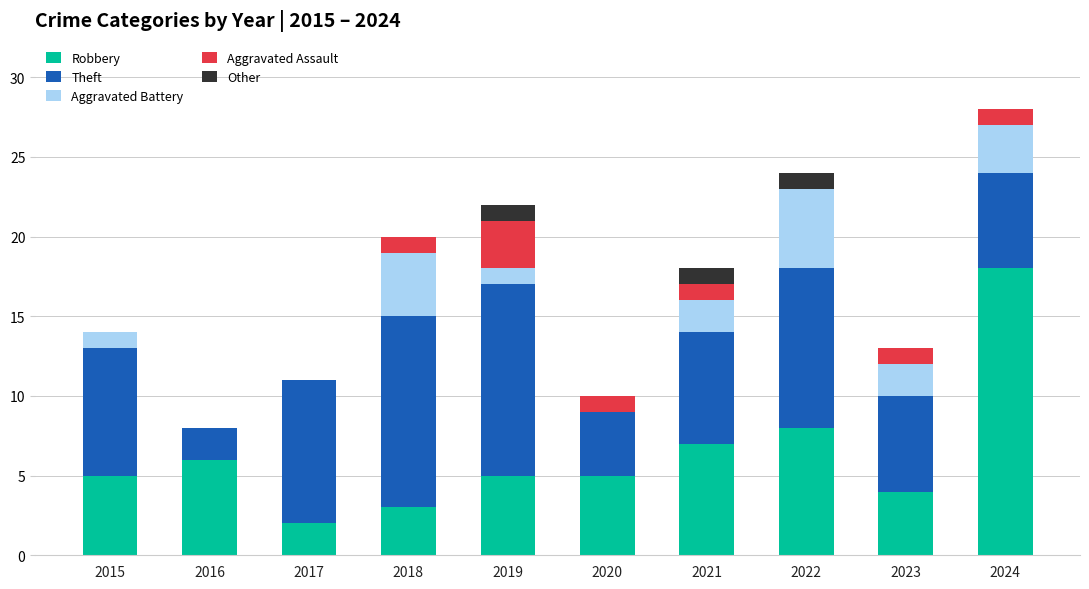

Read the Robbery value at 2023.

4